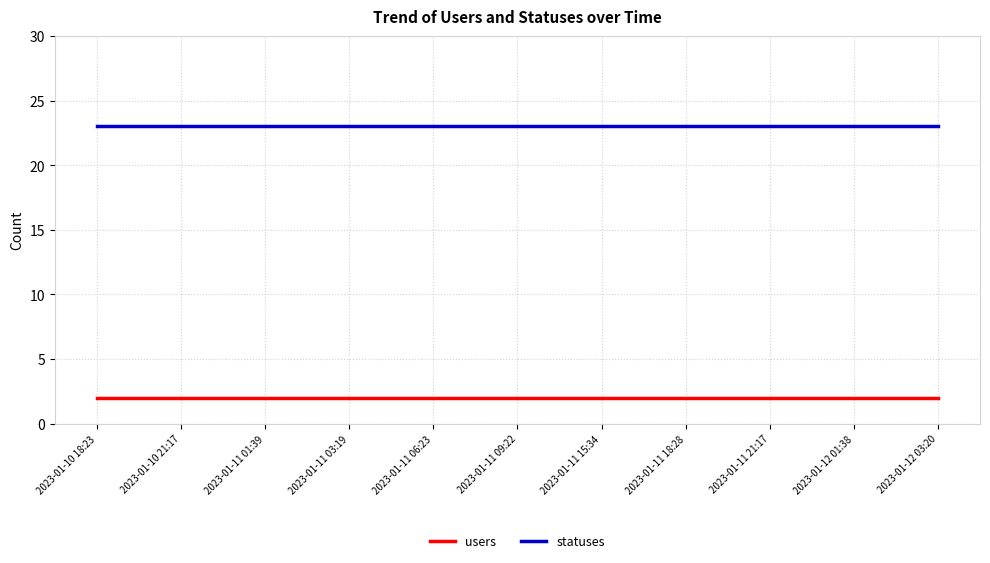

True or false: statuses and users cross at least once.

False